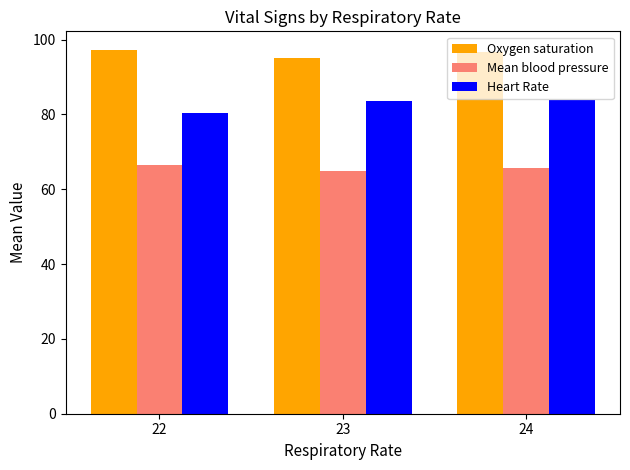

How many bars are there in total?

9